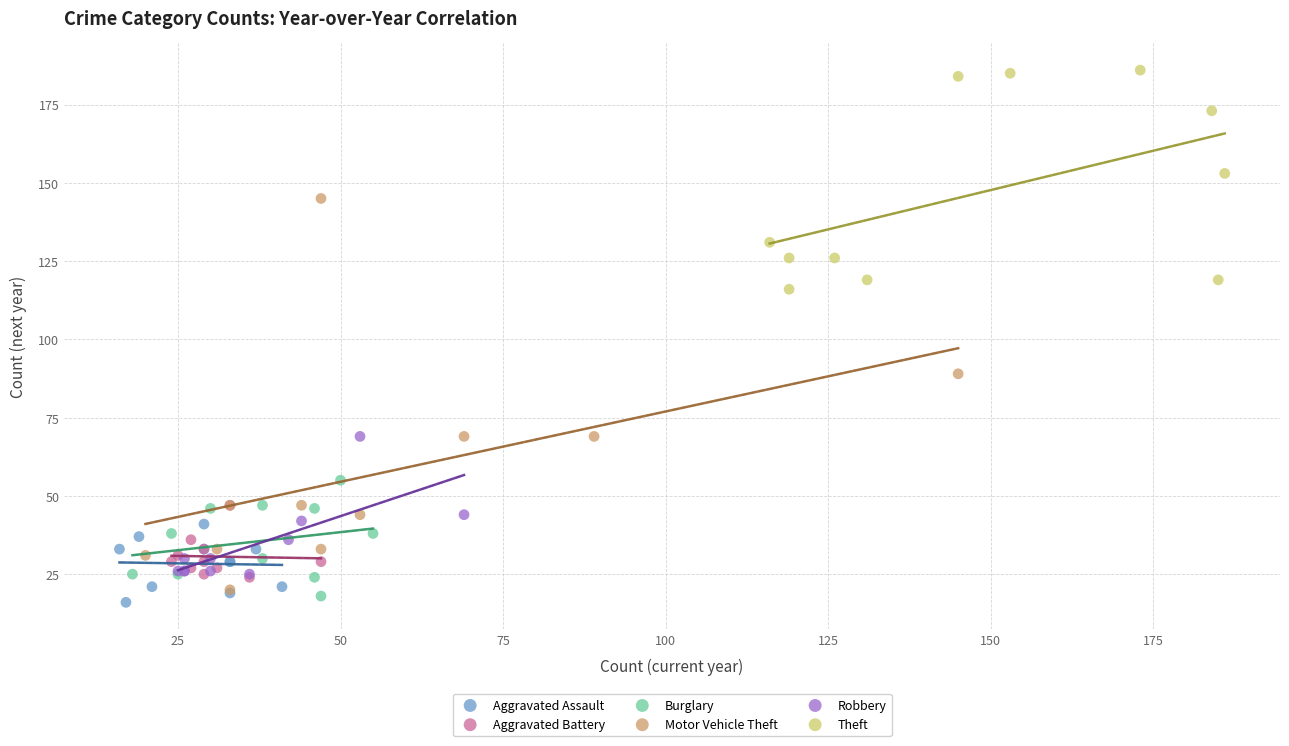

Which series contains the highest Y value?

Theft